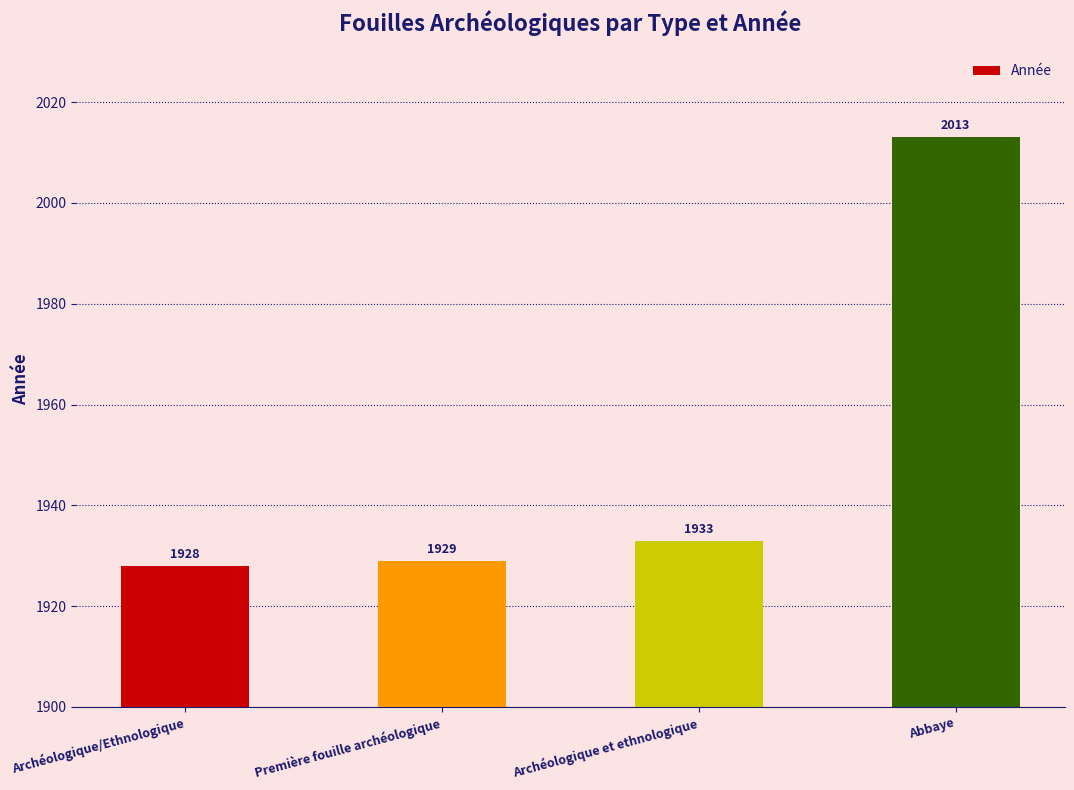

What is the difference between the second highest and minimum values?

5